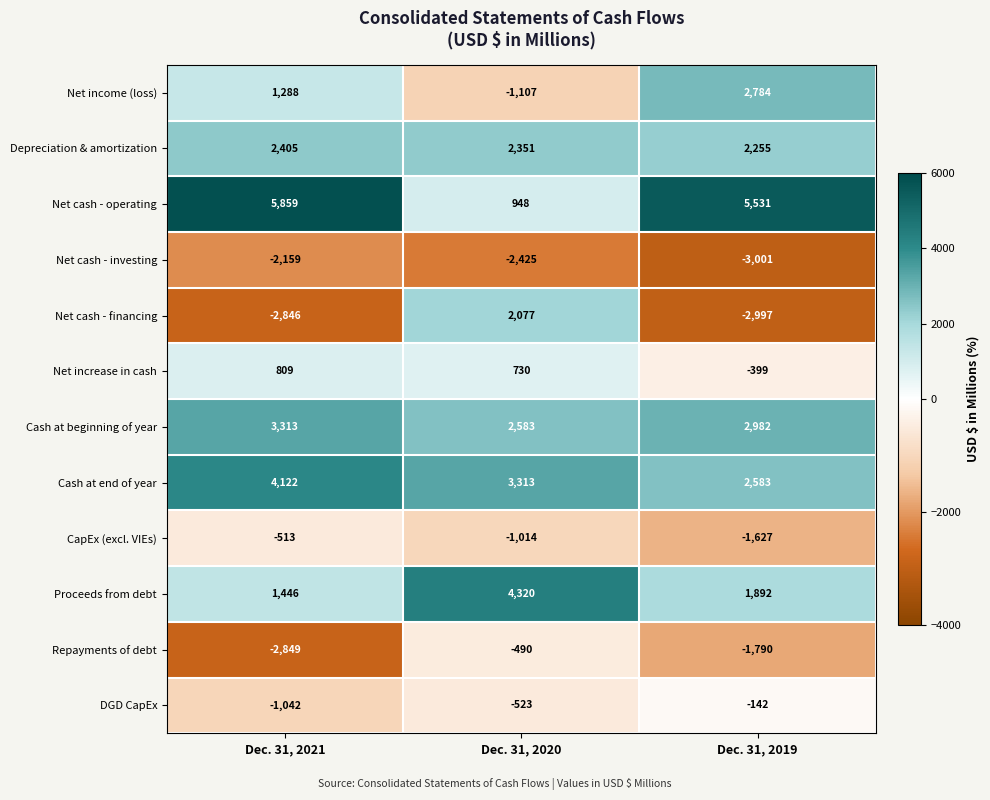

List the labels in order of Cash at beginning of year value, smallest first.

Dec. 31, 2020, Dec. 31, 2019, Dec. 31, 2021